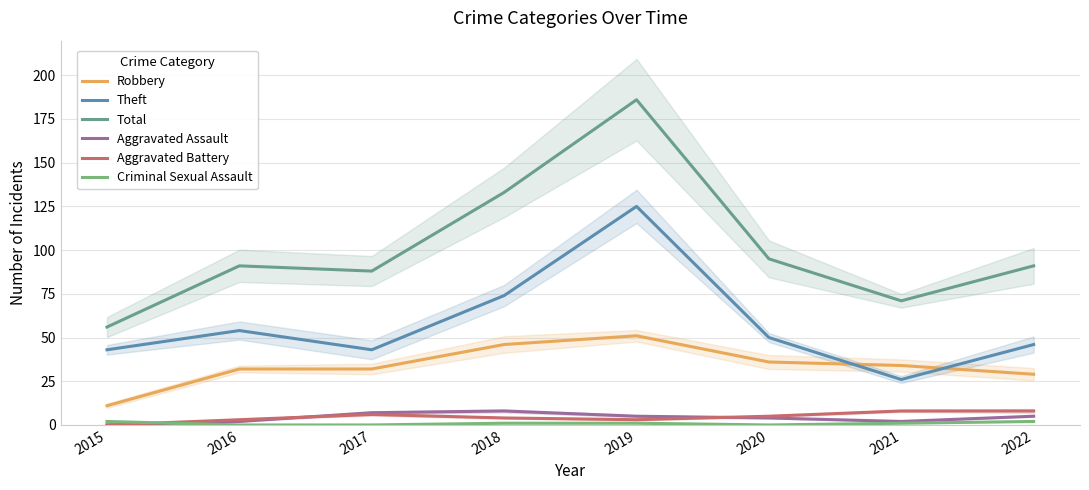

How many data points in Criminal Sexual Assault are above 1?

2